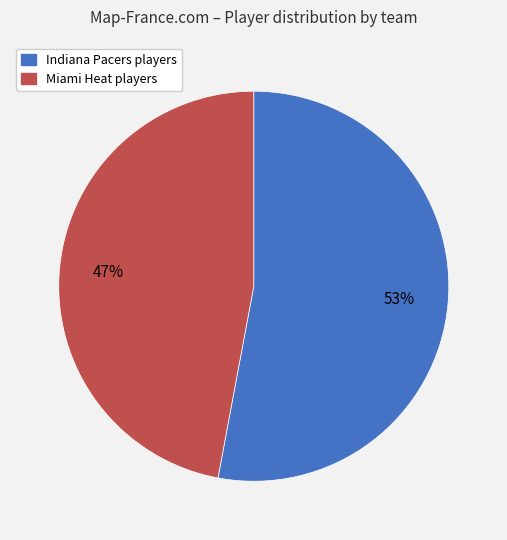

Between Miami and Indiana, which is larger?

Indiana